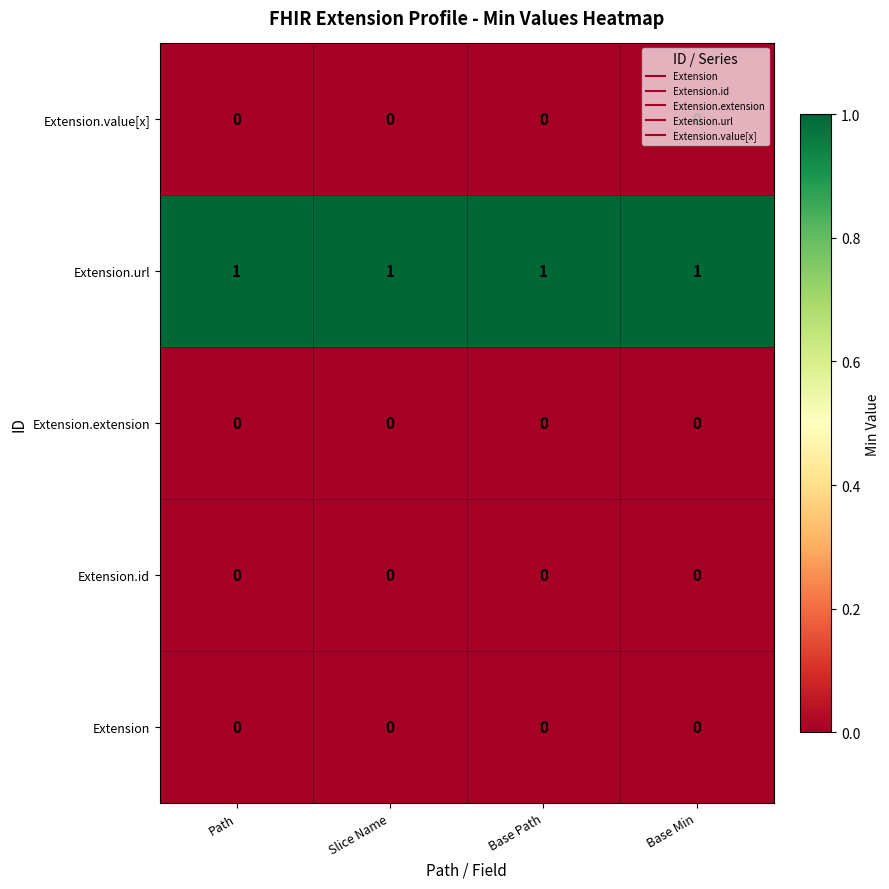

What is the total value across all series at Base Path?

1